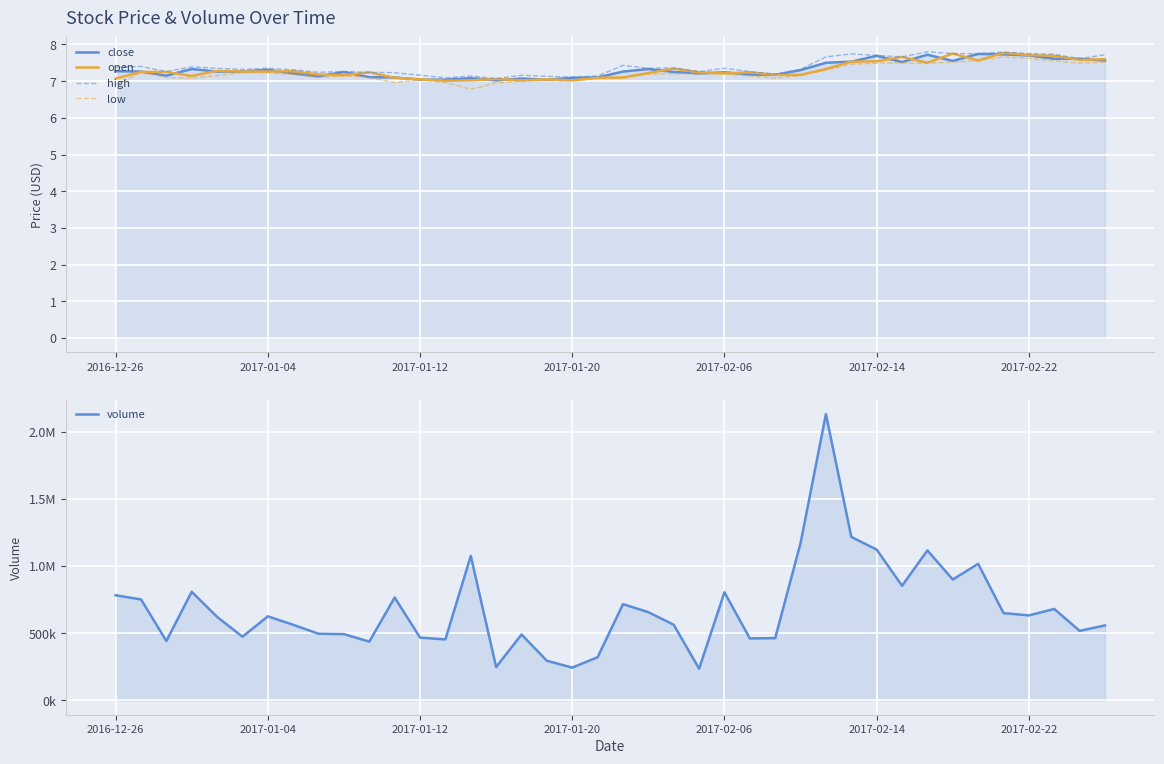

What is the average value of the high series?

7.4